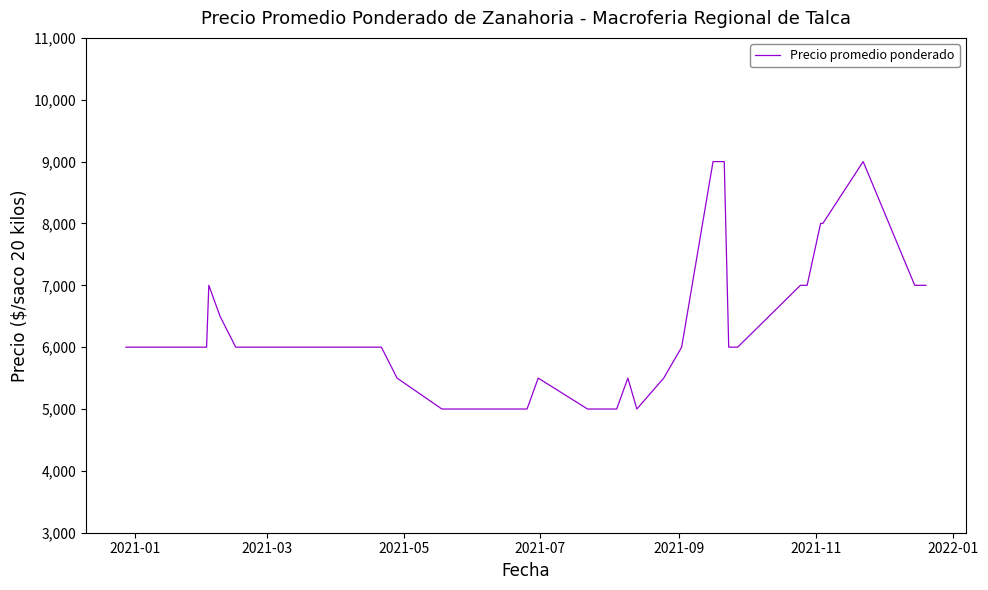

What is the greatest value displayed?

9000